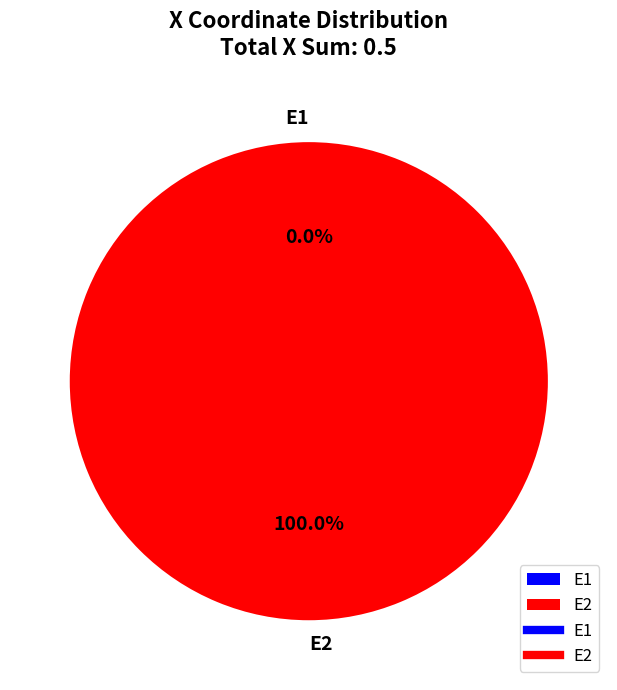

To the nearest percent, what is the average slice percentage?

50%